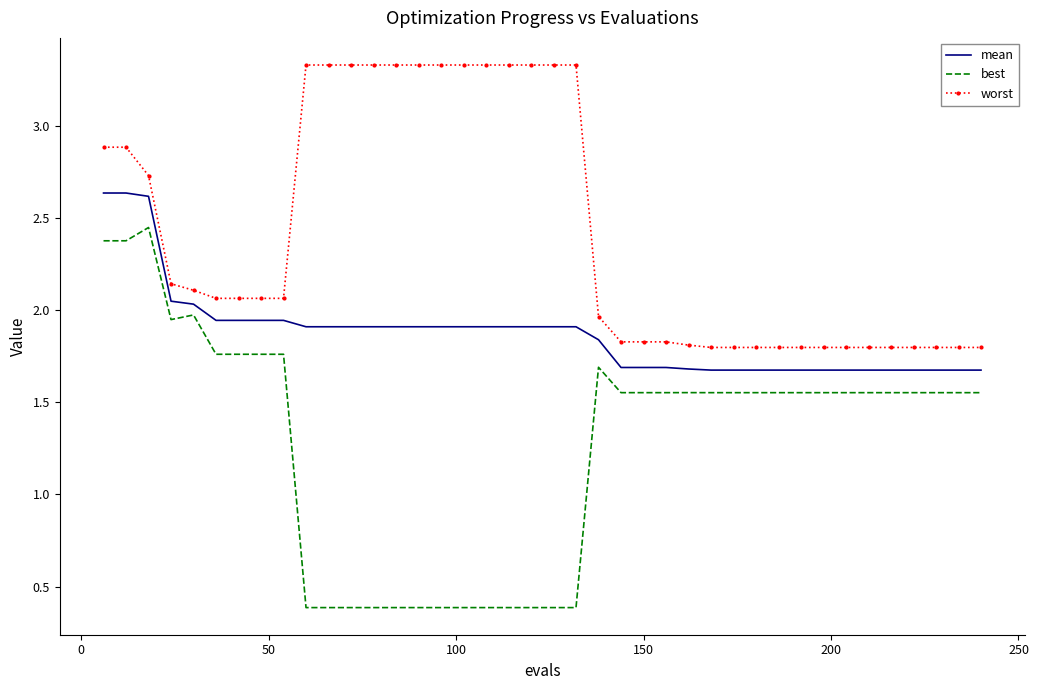

Rank the series by their average value, from lowest to highest.

best, mean, worst